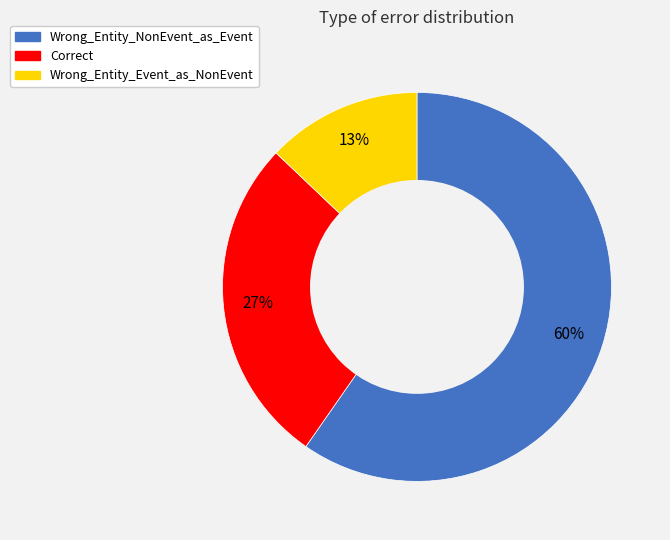

What is the ratio of the value at Wrong_Entity_Event_as_NonEvent to the value at Correct?

0.5